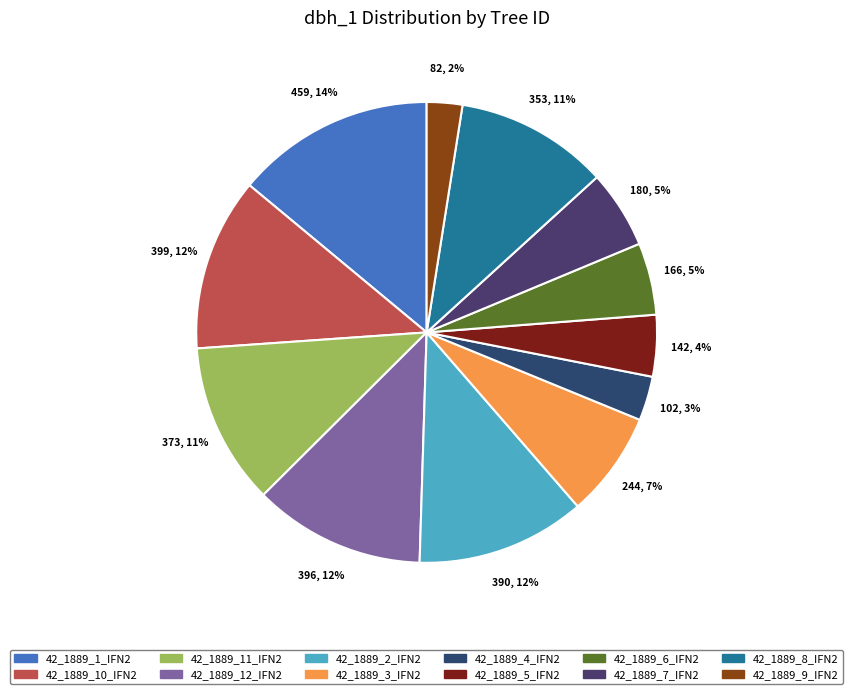

True or false: 42_1889_3_IFN2 accounts for 7% of the total.

True